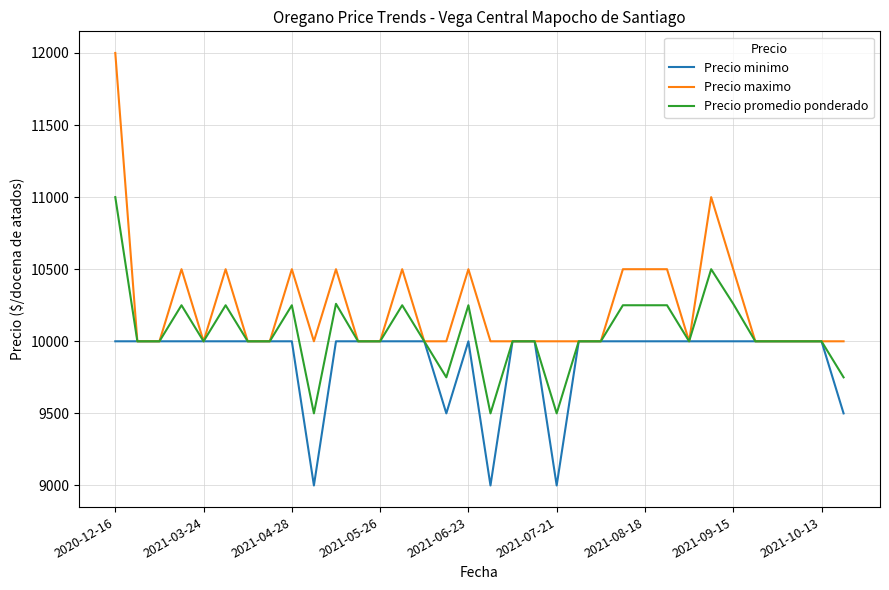

What are all the series names shown in the legend?

Precio minimo, Precio maximo, Precio promedio ponderado